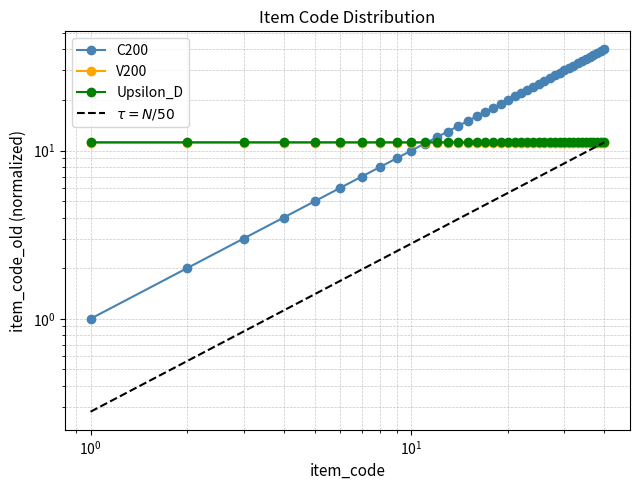

Does the chart have visible grid lines?

Yes